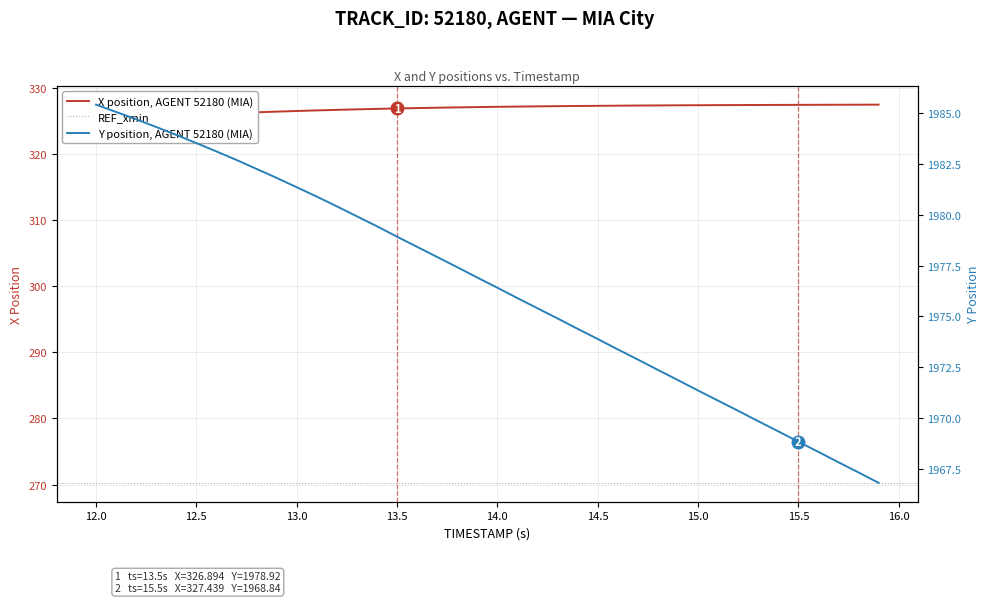

True or false: Y and X intersect in this chart.

False